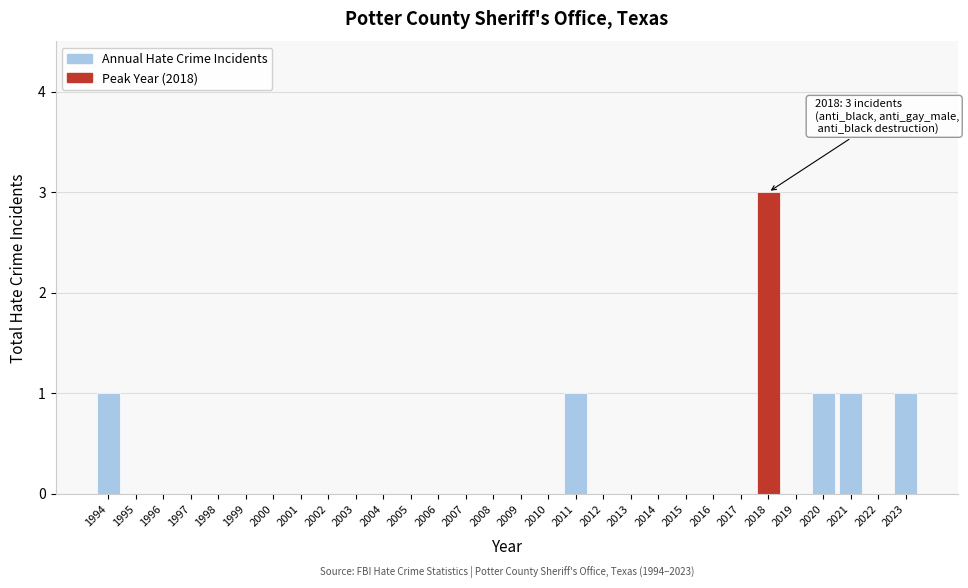

Reading left to right, what are all the values shown in this chart?

1994=1	1995=0	1996=0	1997=0	1998=0	1999=0	2000=0	2001=0	2002=0	2003=0	2004=0	2005=0	2006=0	2007=0	2008=0	2009=0	2010=0	2011=1	2012=0	2013=0	2014=0	2015=0	2016=0	2017=0	2018=3	2019=0	2020=1	2021=1	2022=0	2023=1